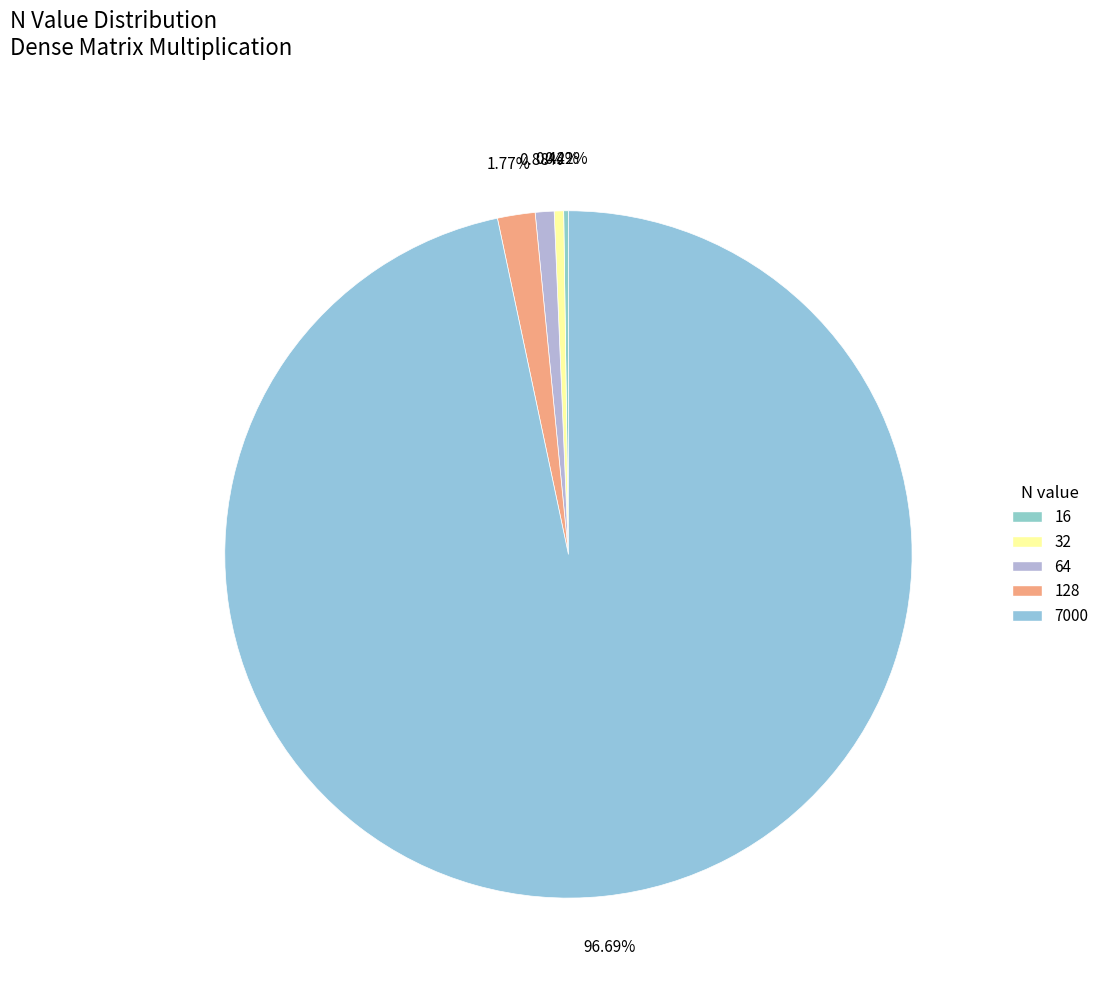

Which category has the smallest portion of the pie?

16